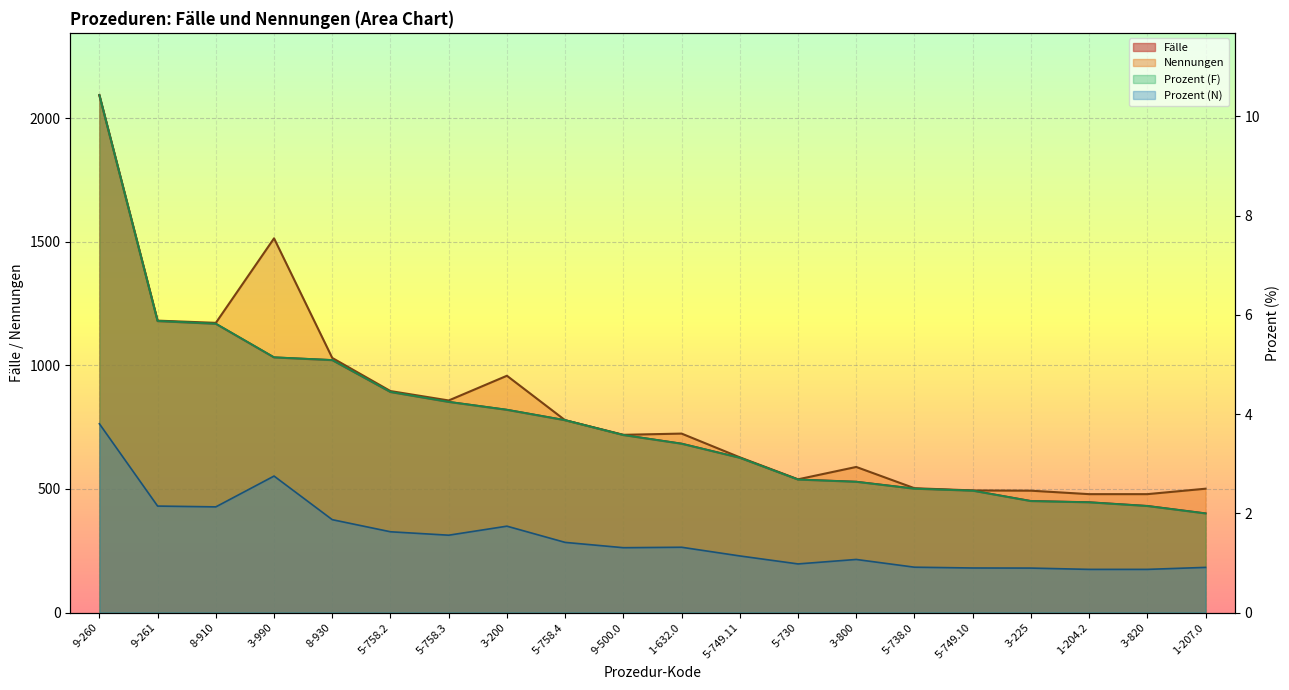

What is the highest value of the Nennungen series?

2094.0